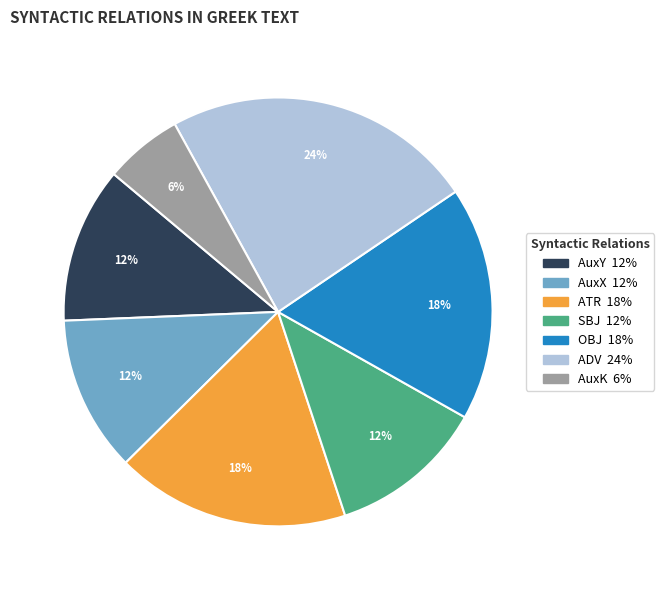

To the nearest percent, what is the average slice percentage?

14%